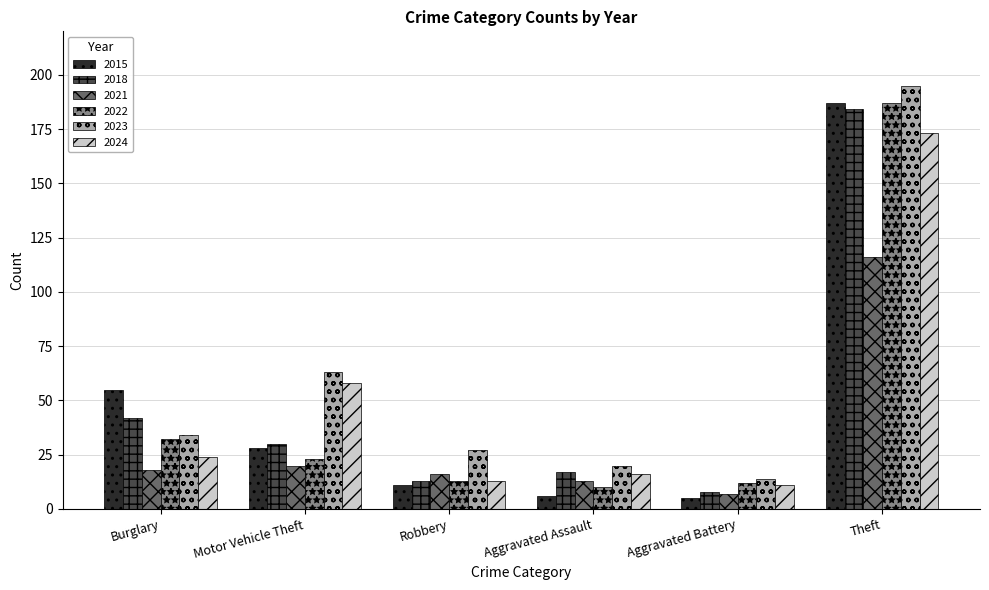

What is the difference between the highest and lowest values at Robbery?

16